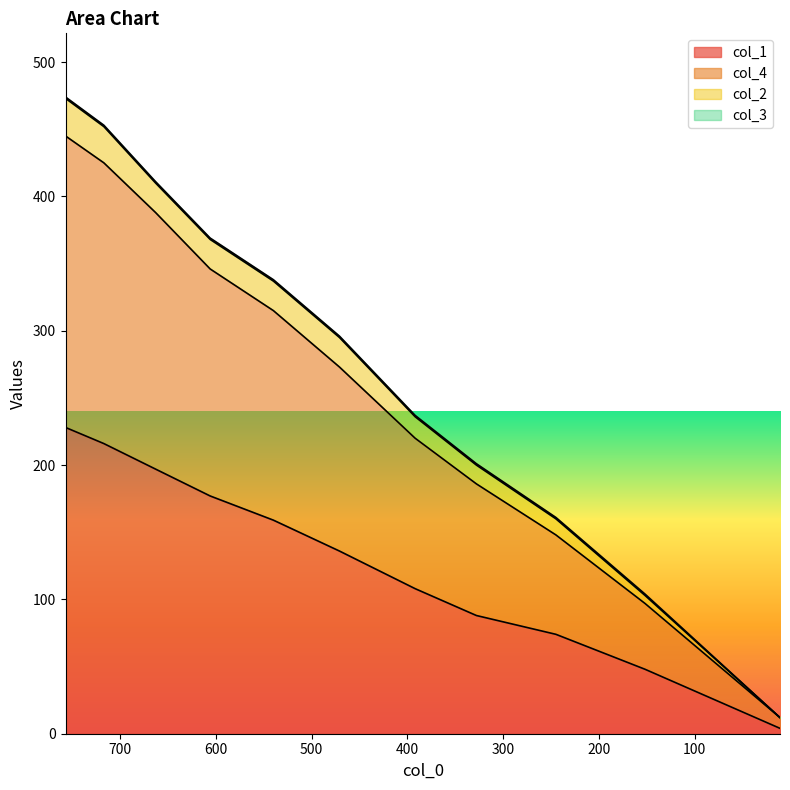

What is the spread (max minus min) of values at 392?

129